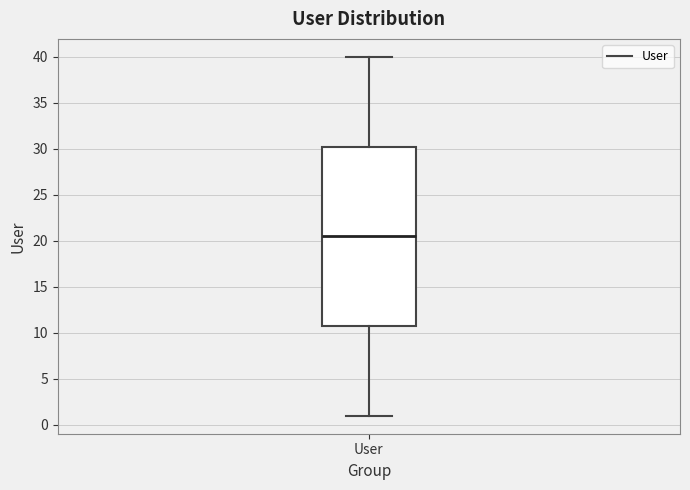

Transcribe this box plot: give where the median line is, the range the box spans, and where the two whiskers end, as read against the y-axis. The values are not printed on the chart, so give them approximately, as read against the axis.

median 20.5, box 11.0 to 30.5, whiskers 1.0 to 40.0